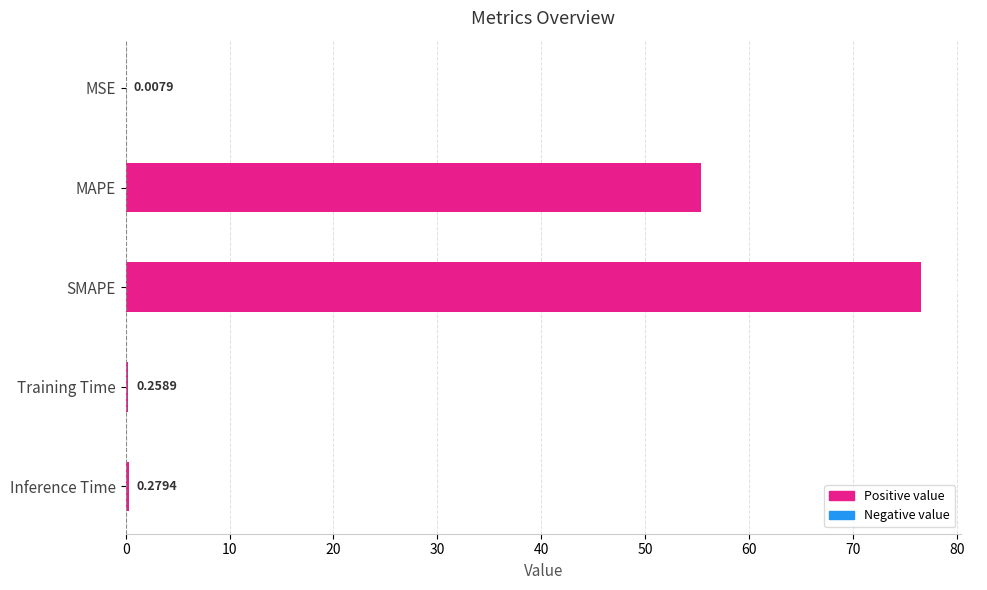

At which category does the chart reach its peak across all series?

SMAPE